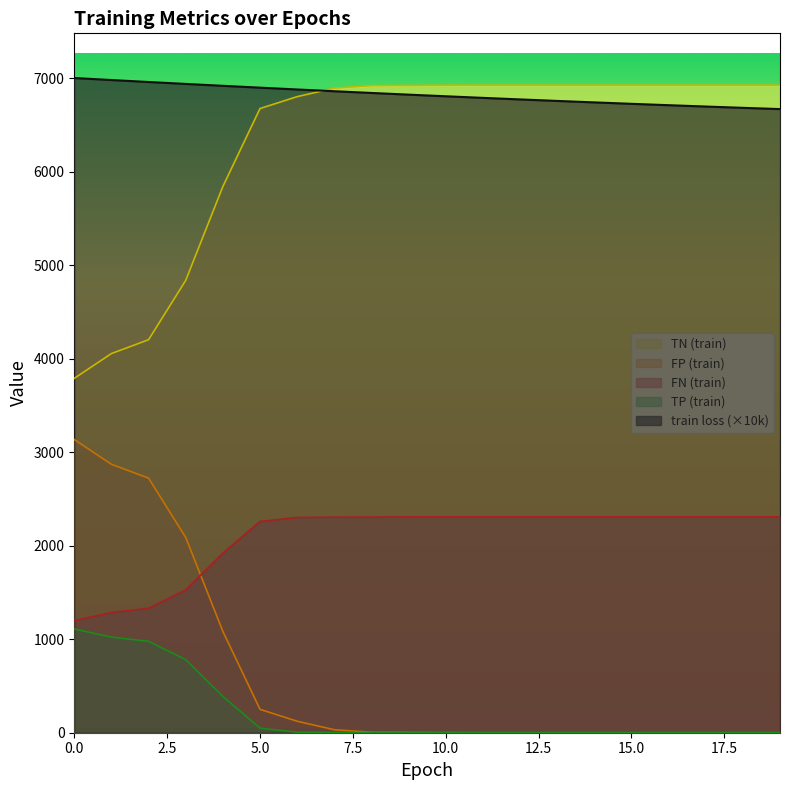

Is the value of FN (train) at 7 greater than the value of FP (train) at 19?

Yes